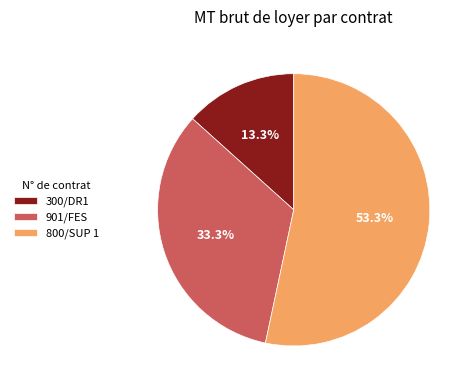

What percentage is the 300/DR1 slice, to the nearest percent?

13%